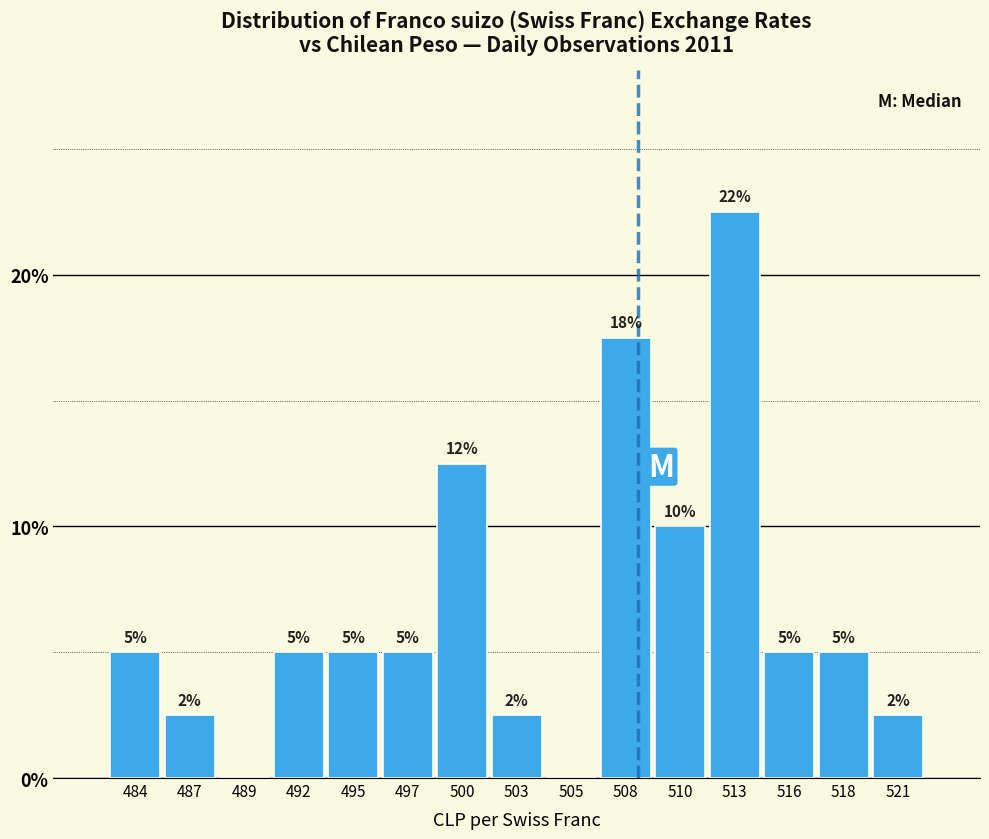

Which category has the highest value across all series?

513